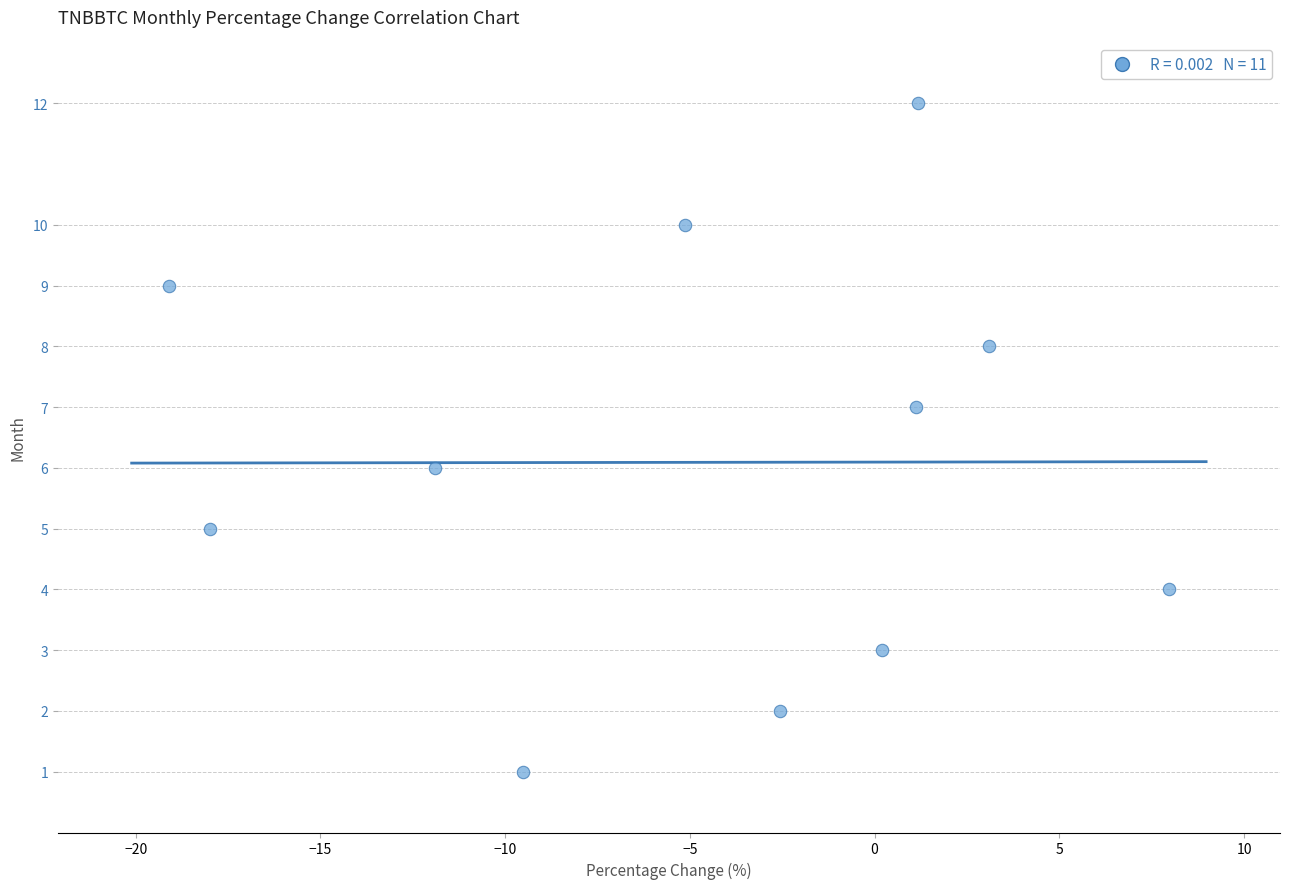

What is the average Y value?

6